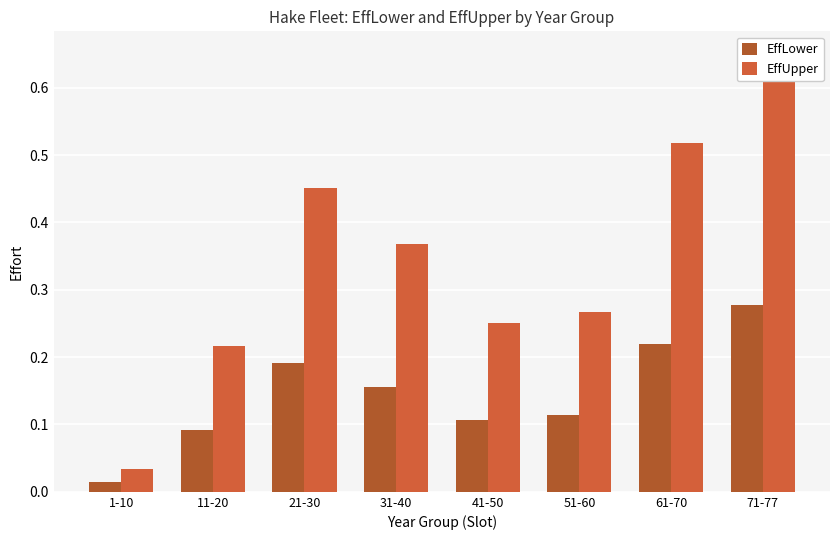

Between 31-40 and 61-70, which series saw the biggest shift?

EffUpper